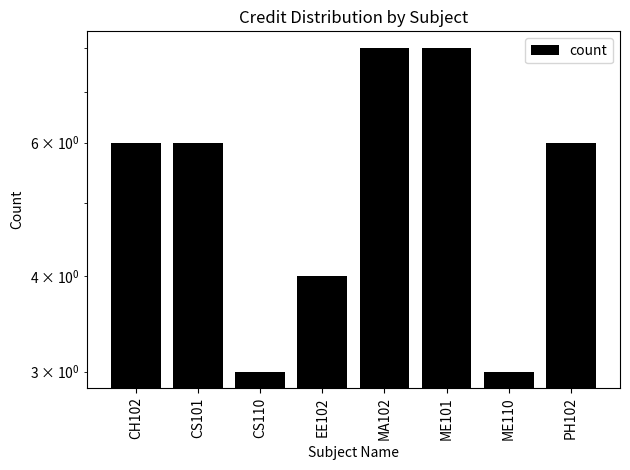

Reading right to left, transcribe all the data shown in this chart.

6	3	8	8	4	3	6	6